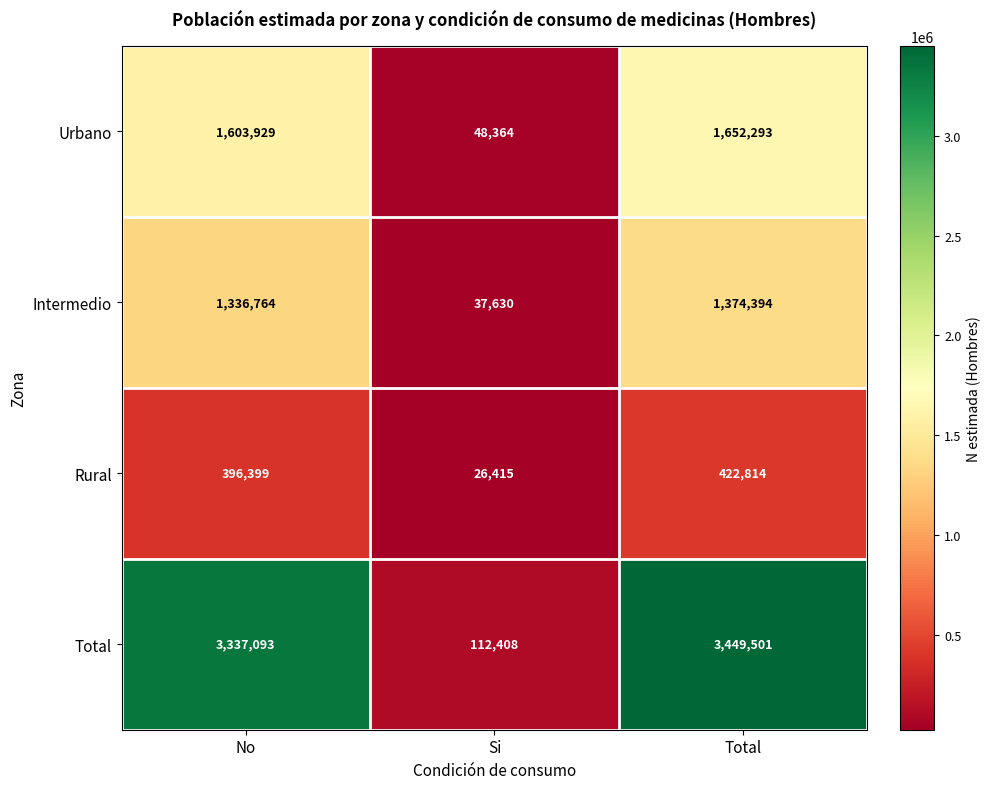

Which series has the widest spread of values?

Total